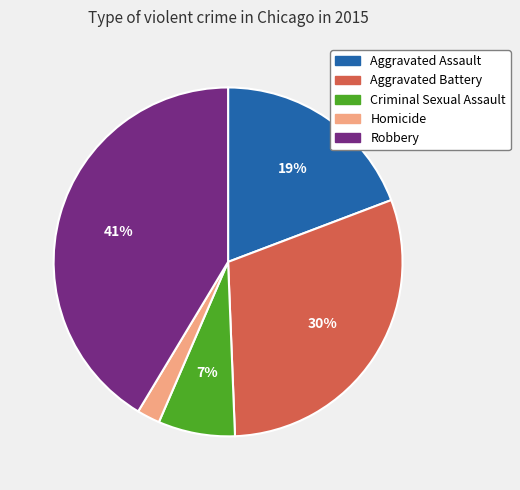

Which category has the smallest portion of the pie?

Homicide